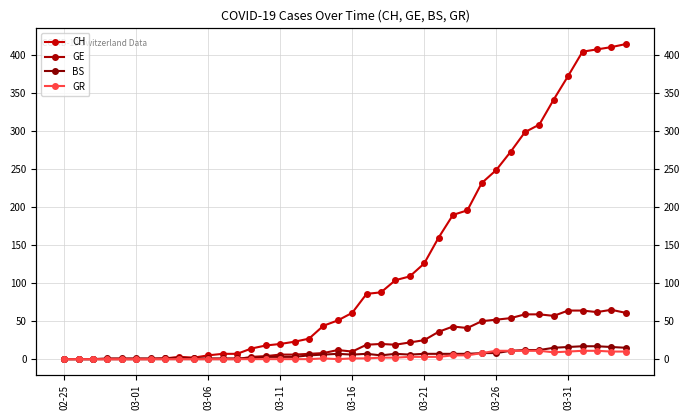

How many interior local valleys does the GR series have?

2